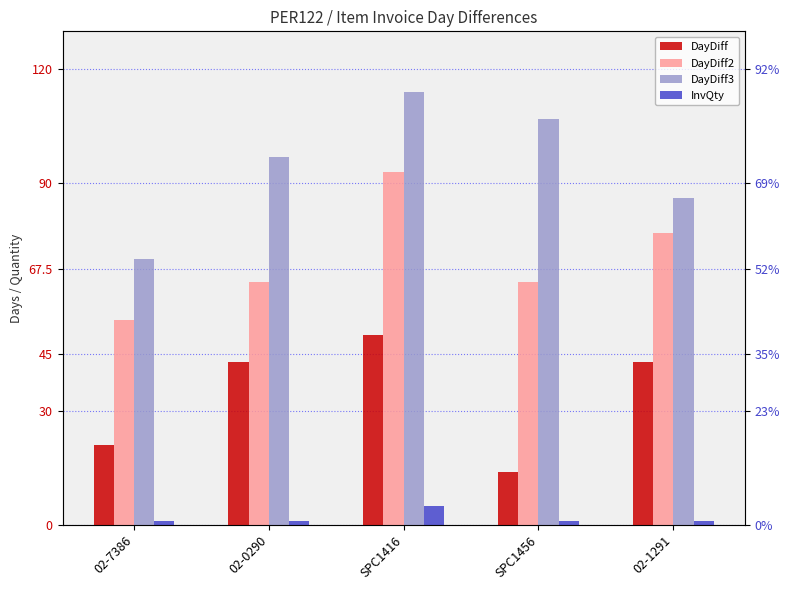

What is the approximate value of DayDiff at SPC1456?

14